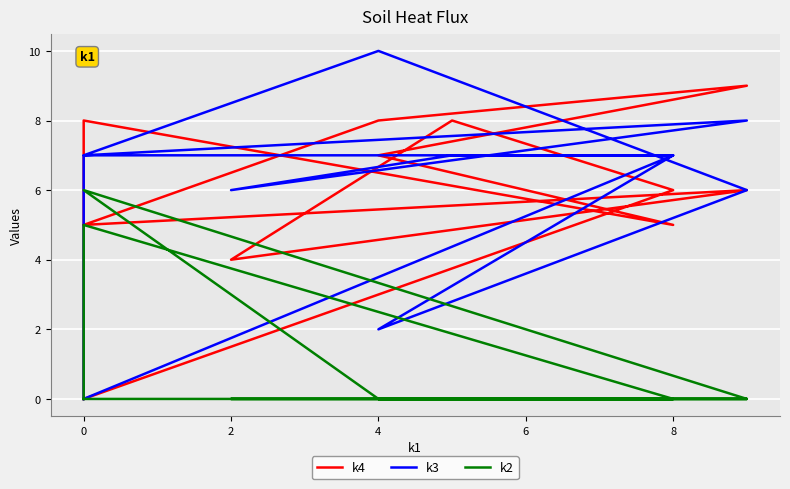

What are all the series names shown in the legend?

k4, k3, k2